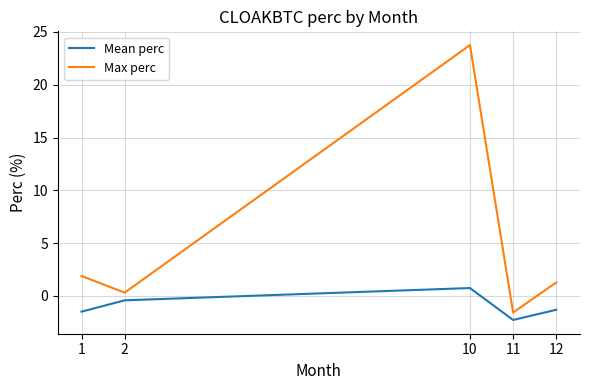

What is the smallest value displayed?

-2.3